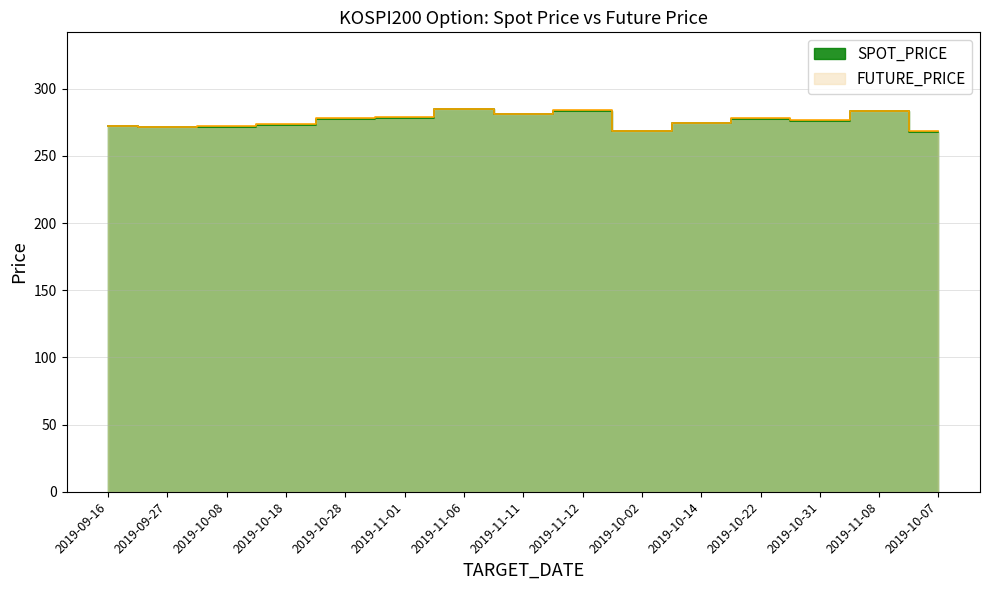

What is the maximum value for FUTURE_PRICE?

284.9